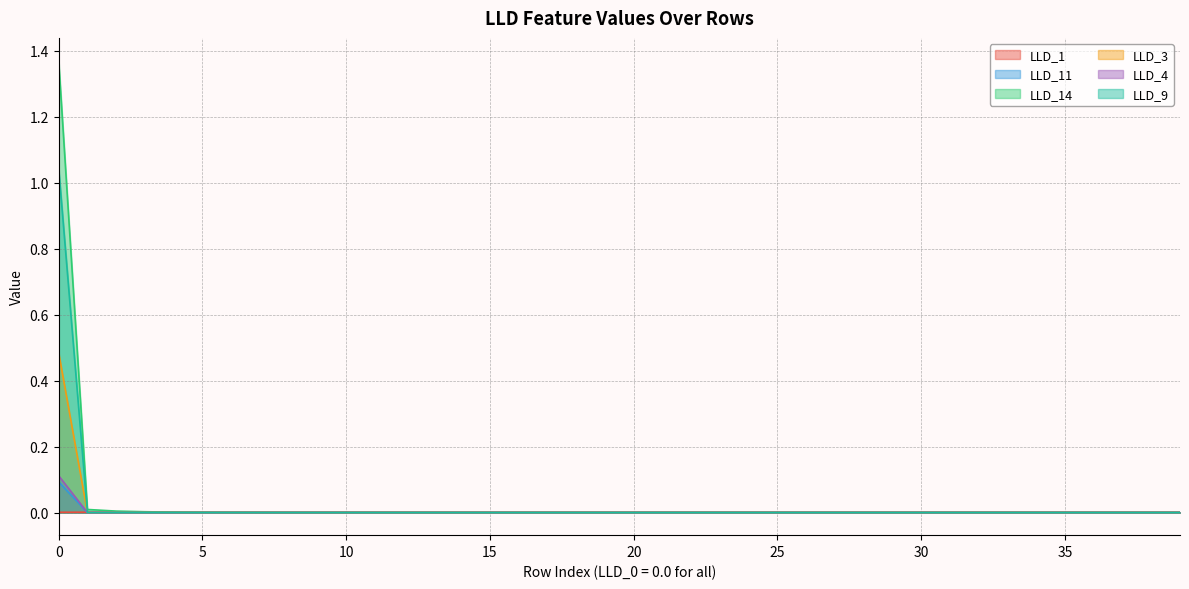

Between 12 and 34, which is larger?

34